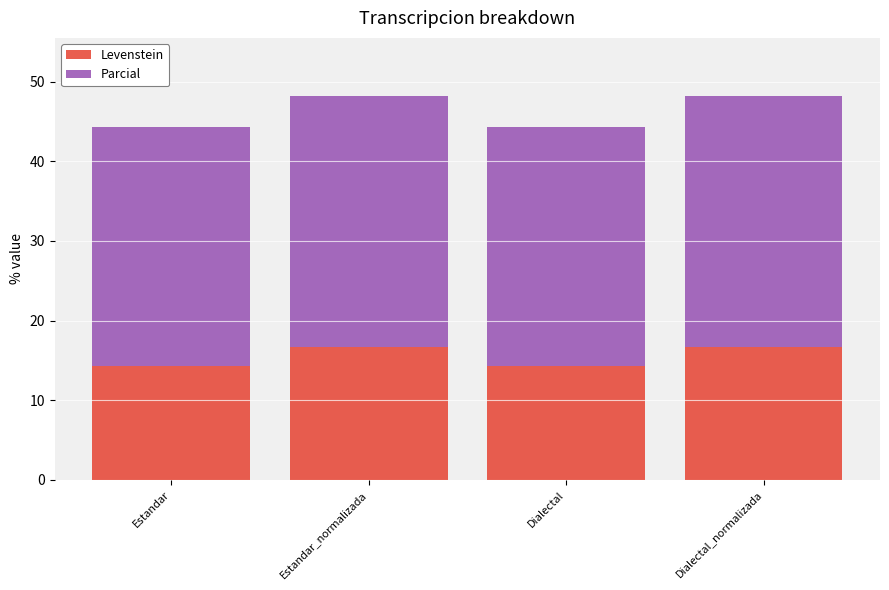

What is the maximum value for Levenstein?

16.7